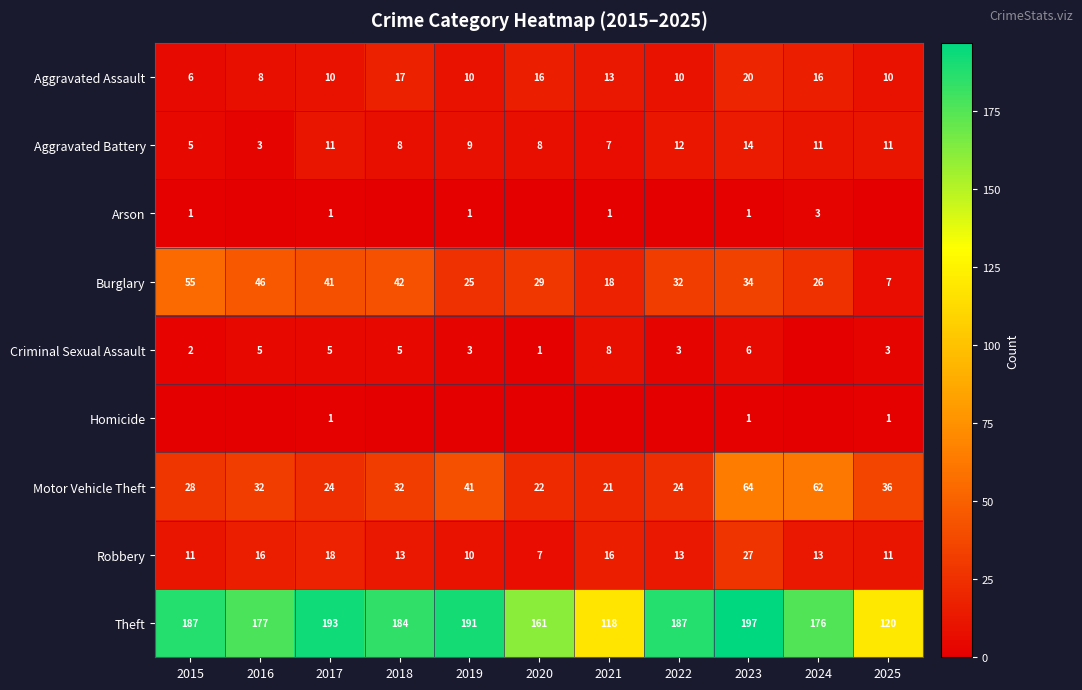

What is the average value of the Burglary series?

32